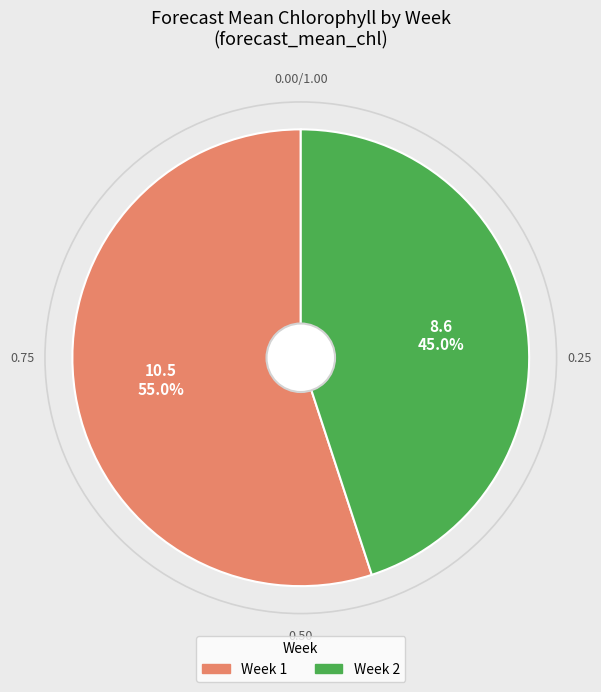

Is there a majority slice in this chart?

Yes